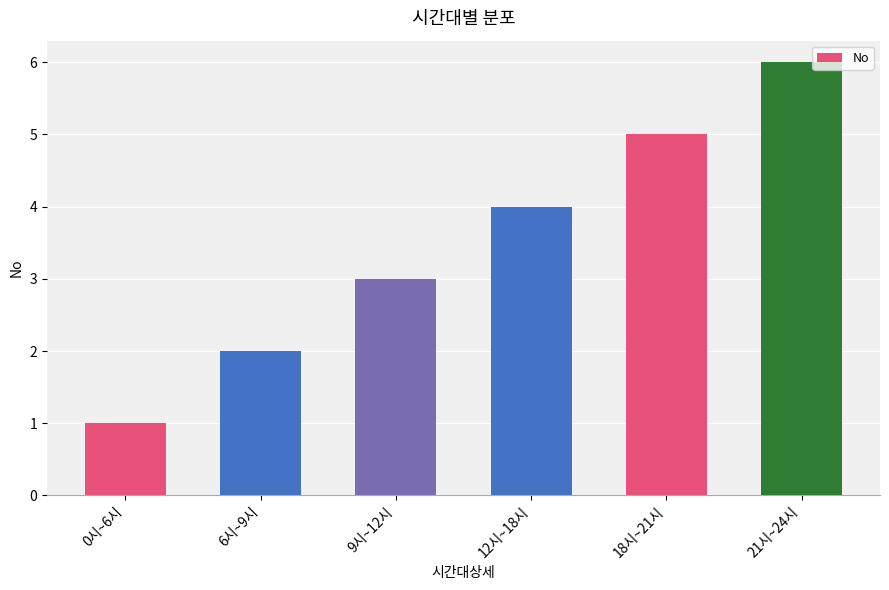

Which has a higher value, 6시~9시 or 21시~24시?

21시~24시